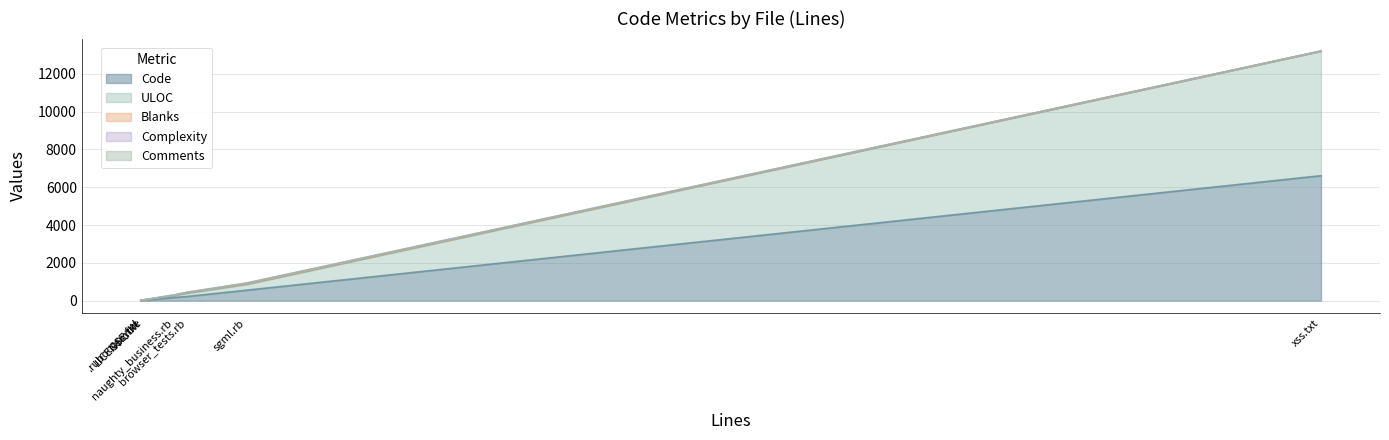

Reading left to right, extract all data points from this chart.

Code: xss.txt=6613	sgml.rb=555	naughty_business.rb=170	browser_tests.rb=220	LICENSE.txt=17	Gemfile=17	.rubocop.yml=6
Comments: xss.txt=0	sgml.rb=7	naughty_business.rb=1	browser_tests.rb=7	LICENSE.txt=0	Gemfile=1	.rubocop.yml=1
Blanks: xss.txt=0	sgml.rb=38	naughty_business.rb=23	browser_tests.rb=39	LICENSE.txt=4	Gemfile=5	.rubocop.yml=2
Complexity: xss.txt=0	sgml.rb=28	naughty_business.rb=13	browser_tests.rb=4	LICENSE.txt=0	Gemfile=0	.rubocop.yml=0
ULOC: xss.txt=6591	sgml.rb=304	naughty_business.rb=93	browser_tests.rb=173	LICENSE.txt=18	Gemfile=18	.rubocop.yml=8